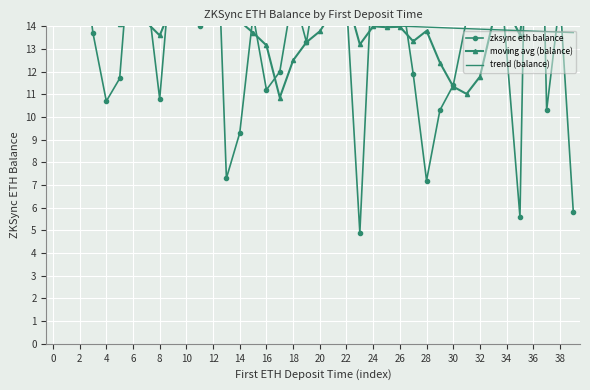

True or false: zksync eth balance has a value of 17.8 at 36.

False